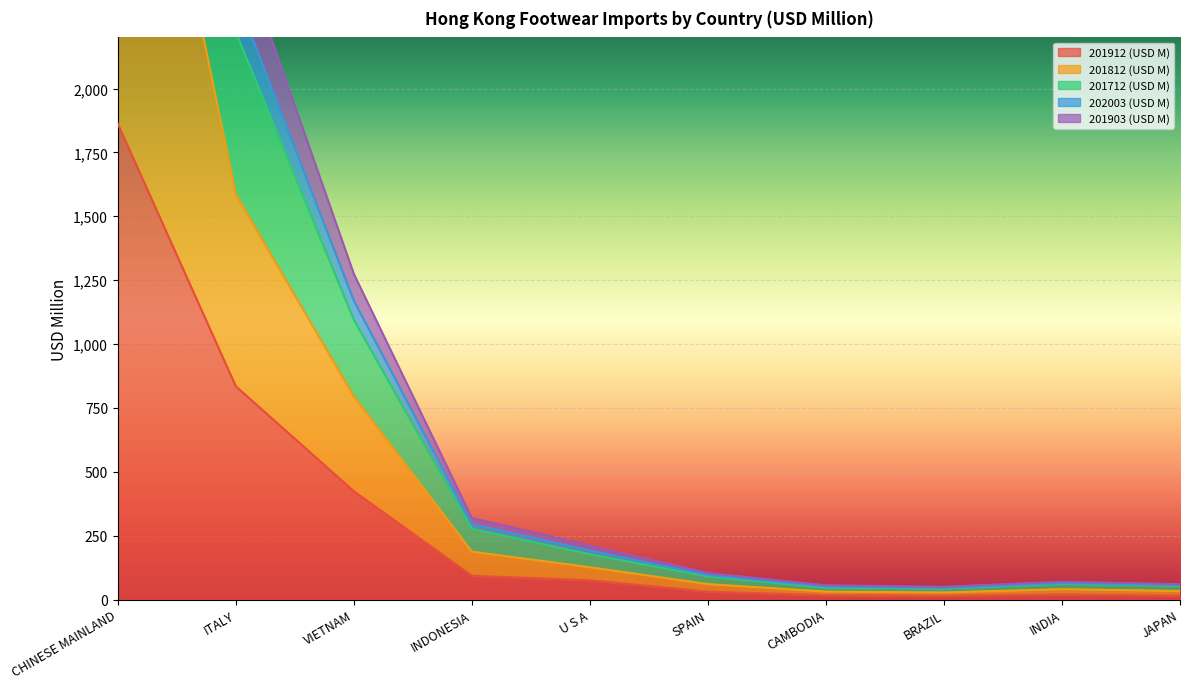

What is the average value of the 202003 (USD M) series?

671.2